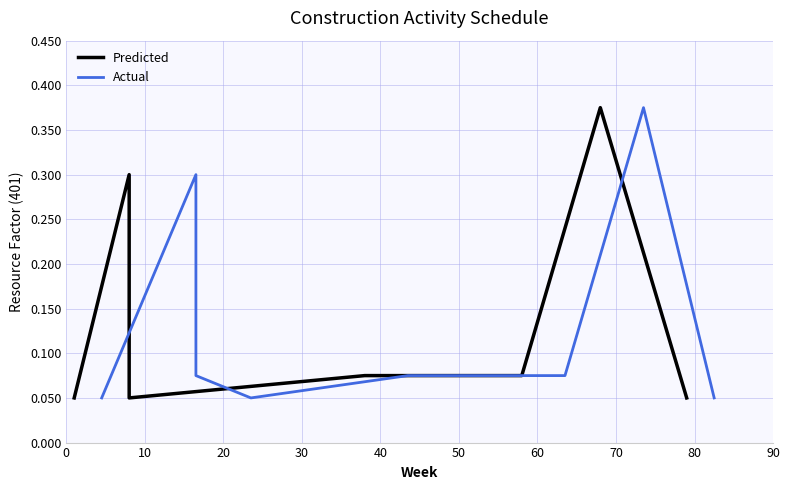

True or false: Predicted has more than 2 points higher than both neighbors.

False